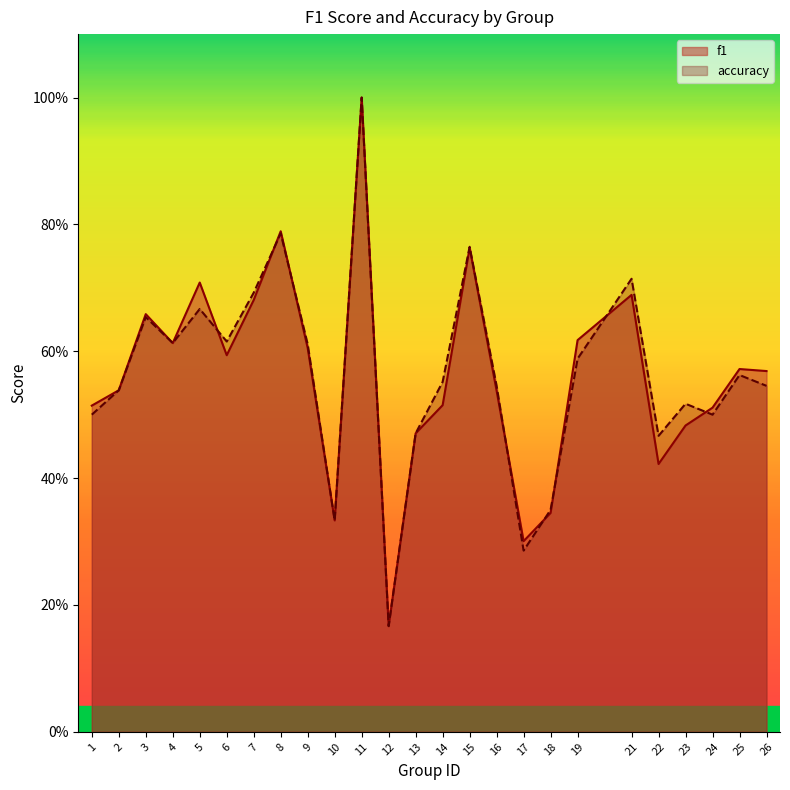

What is the sum of the accuracy values at 22 and 26?

1.0